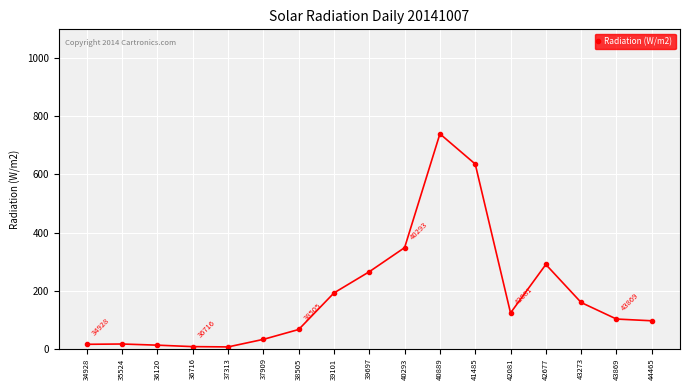

What is the greatest value displayed?

740